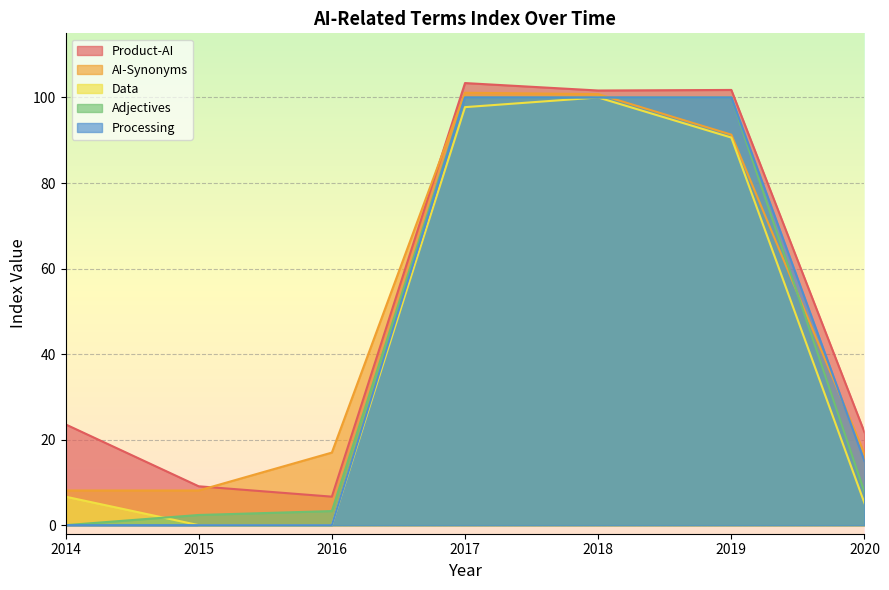

What are all the series names shown in the legend?

Product-AI, AI-Synonyms, Data, Adjectives, Processing